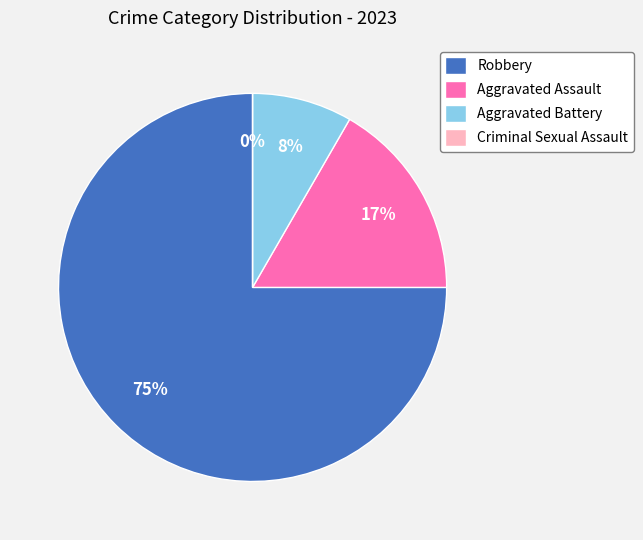

Approximately how many times larger is the value at Robbery compared to Aggravated Battery?

9.0